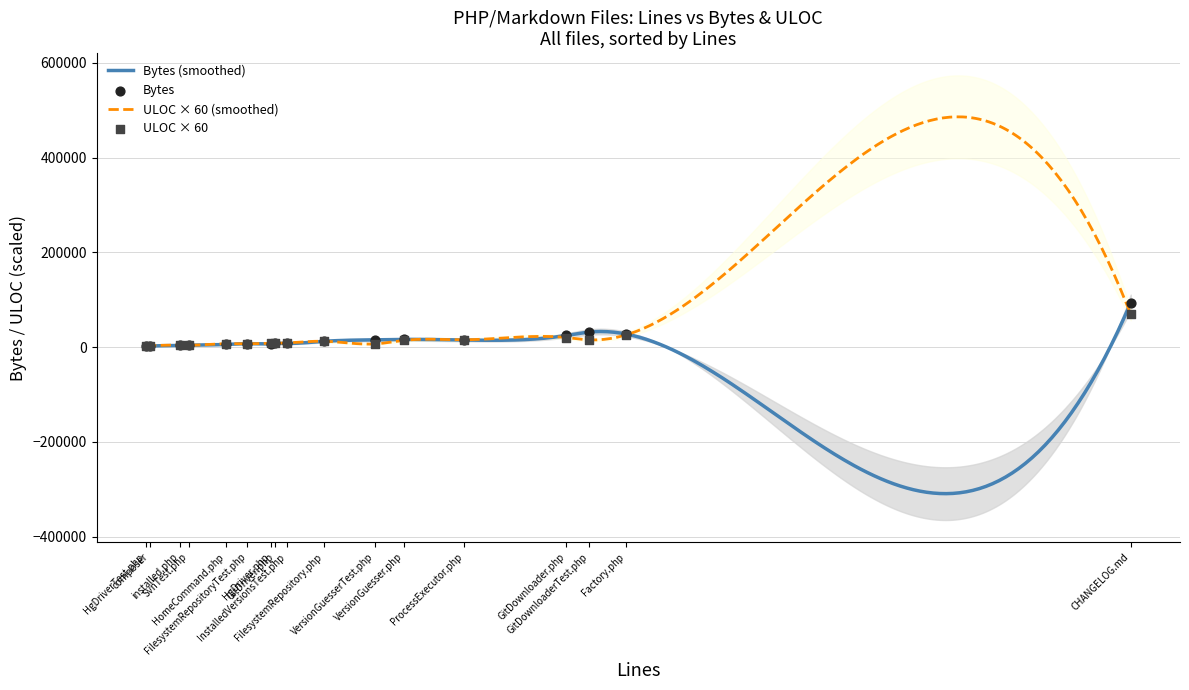

Which series reaches the minimum Y coordinate?

Bytes